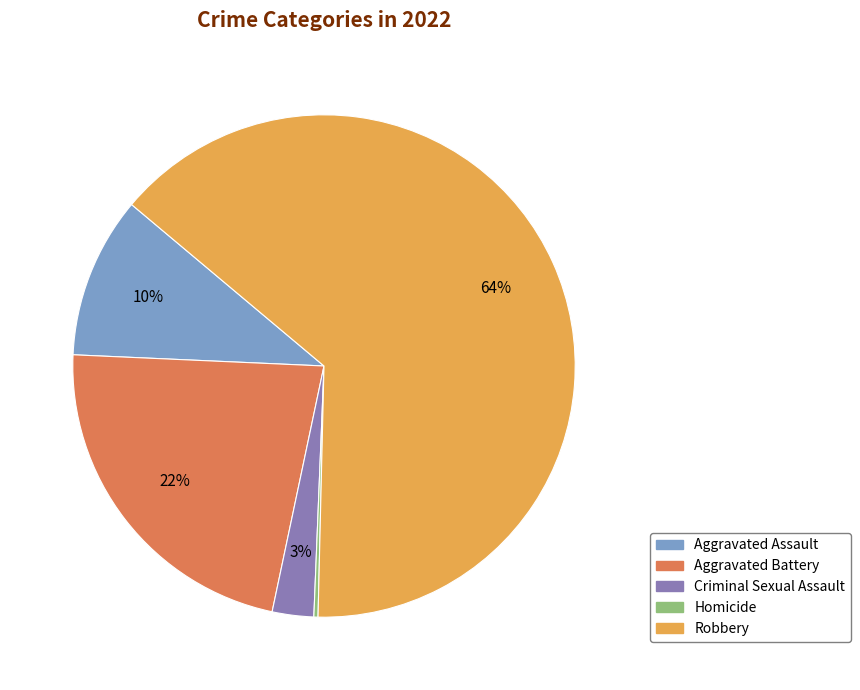

To the nearest percent, what is the average slice percentage?

20%